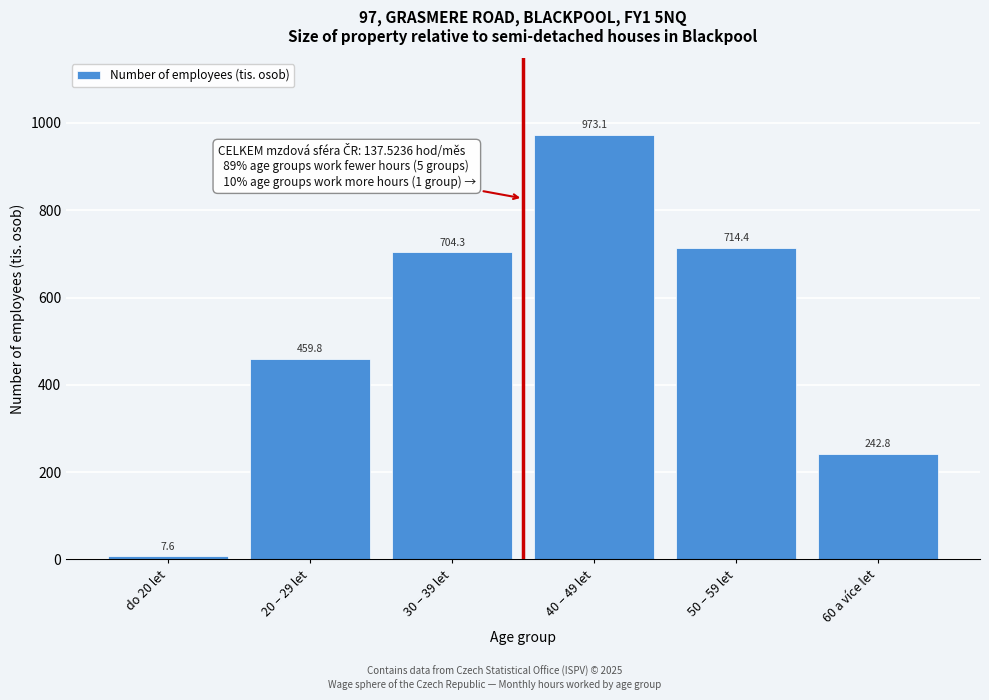

Reading left to right, transcribe all the data shown in this chart.

do 20 let=7.6	20 – 29 let=459.8	30 – 39 let=704.3	40 – 49 let=973.1	50 – 59 let=714.4	60 a více let=242.8